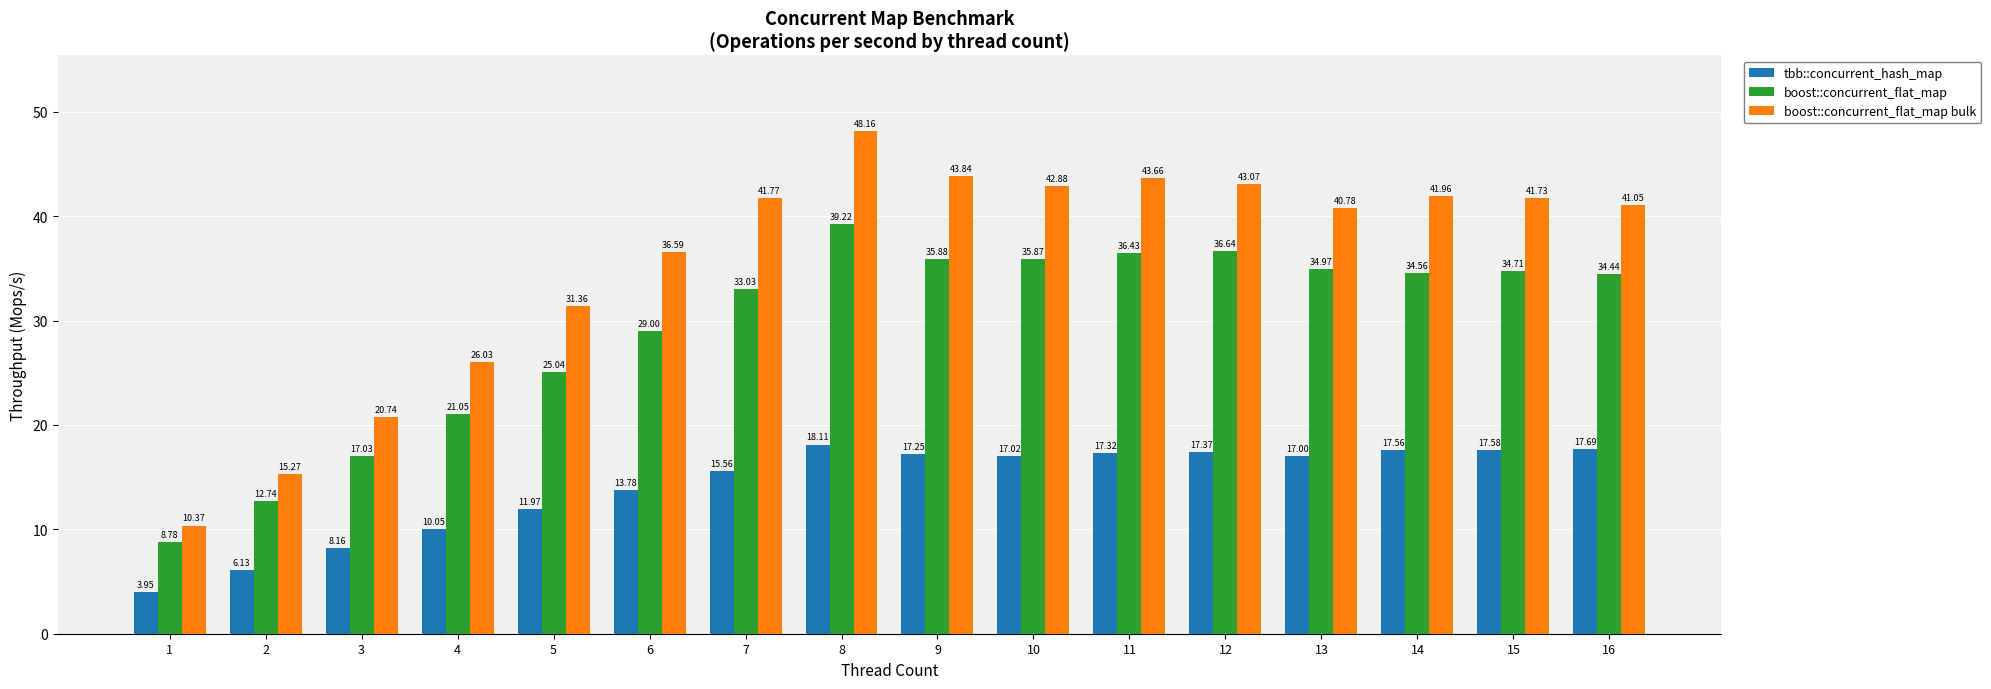

What is the difference between the maximum and minimum values in the tbb::concurrent_hash_map series?

14.2